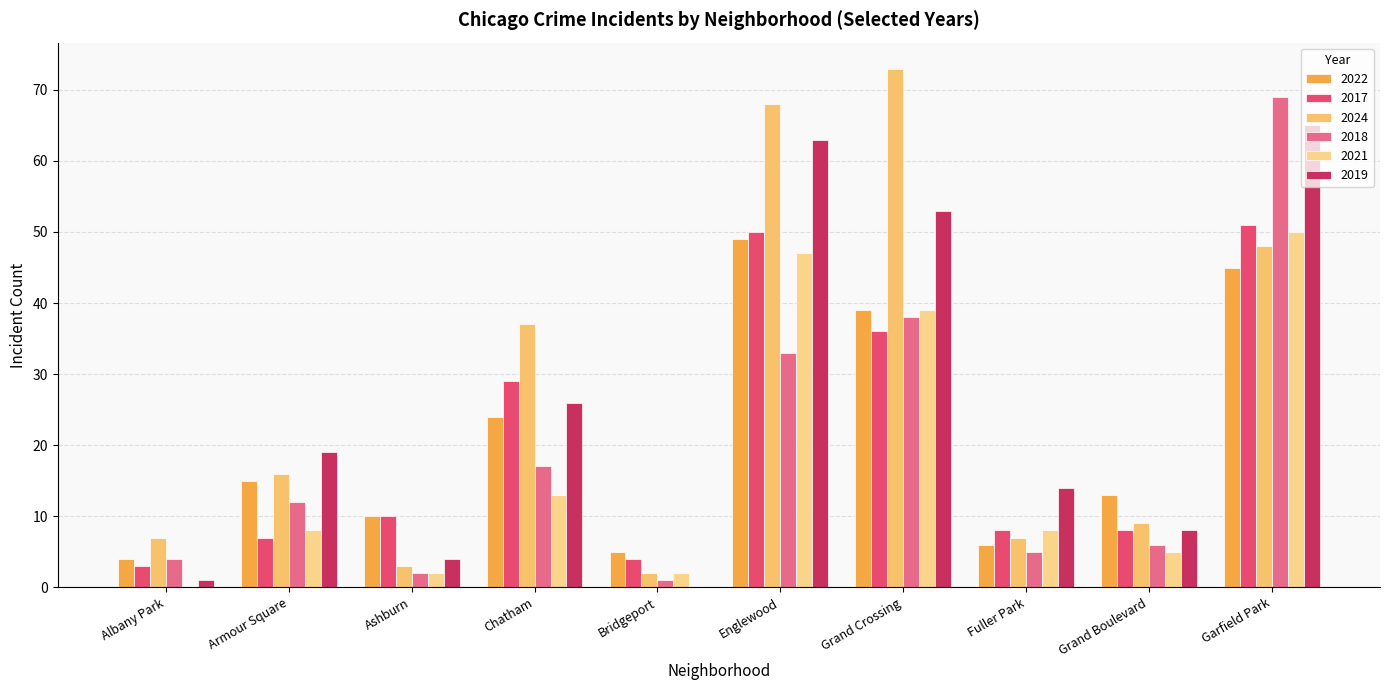

List the labels in order of 2021 value, largest first.

Garfield Park, Englewood, Grand Crossing, Chatham, Armour Square, Fuller Park, Grand Boulevard, Ashburn, Bridgeport, Albany Park